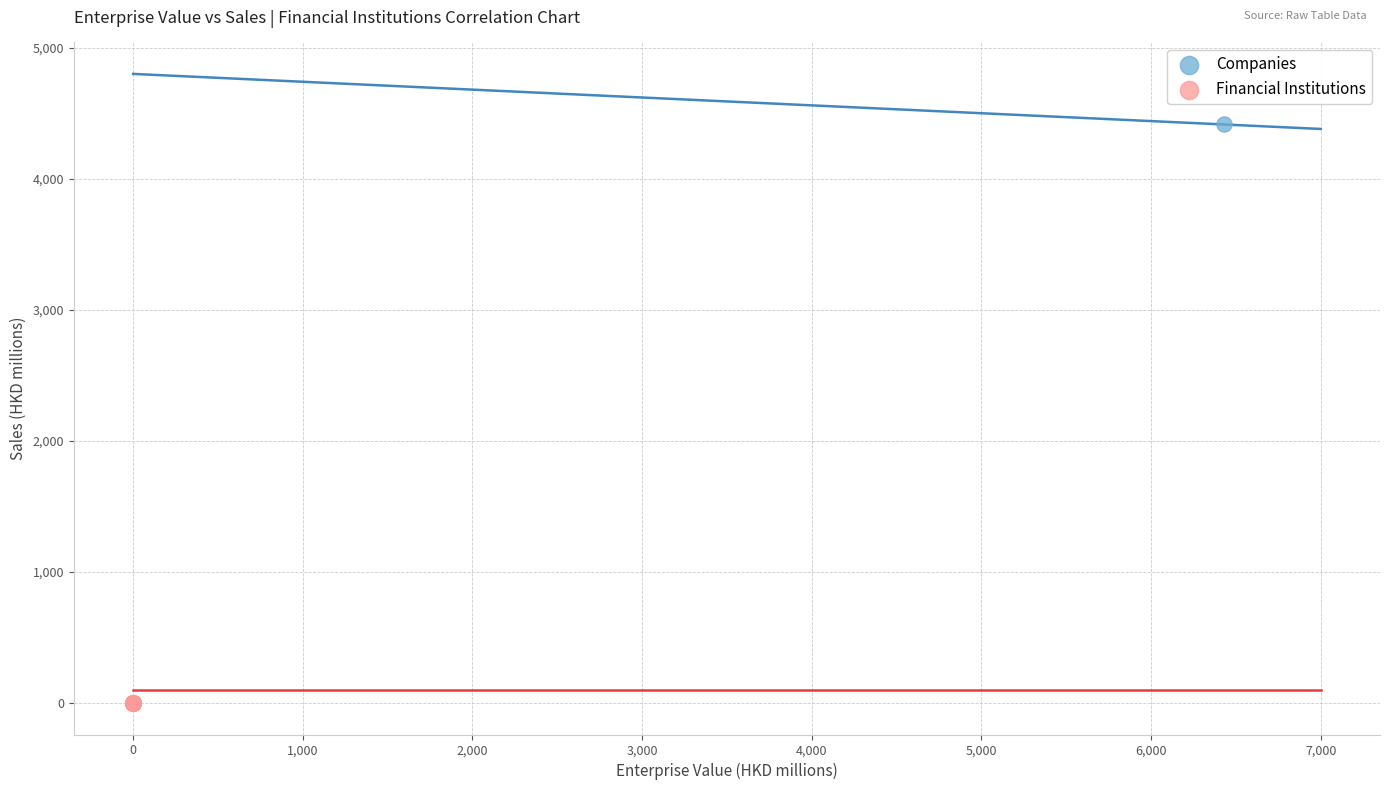

What are all the series names shown in the legend?

Companies, Financial Institutions